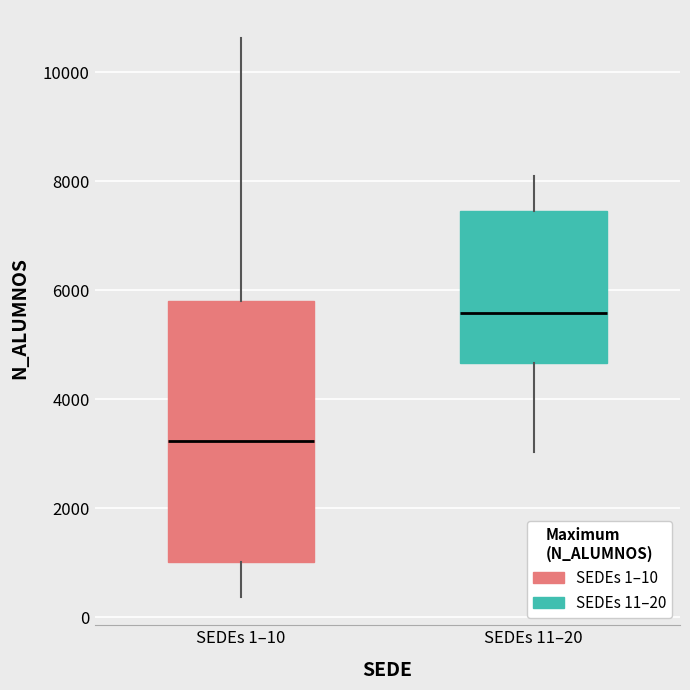

Reading left to right, read every box against the y-axis: the position of its median line, the range the box covers, and the ends of its whiskers. The values are not printed on the chart, so give them approximately, as read against the axis.

SEDEs 1–10: median 3200, box 1000 to 5800, whiskers 400 to 10600
SEDEs 11–20: median 5600, box 4600 to 7400, whiskers 3000 to 8200